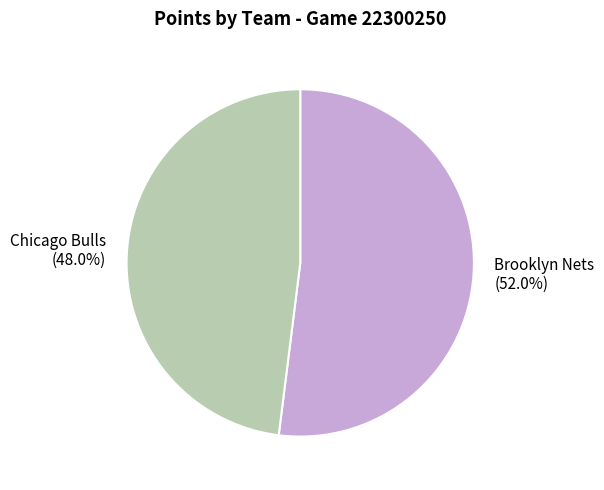

What is the majority slice?

Brooklyn Nets